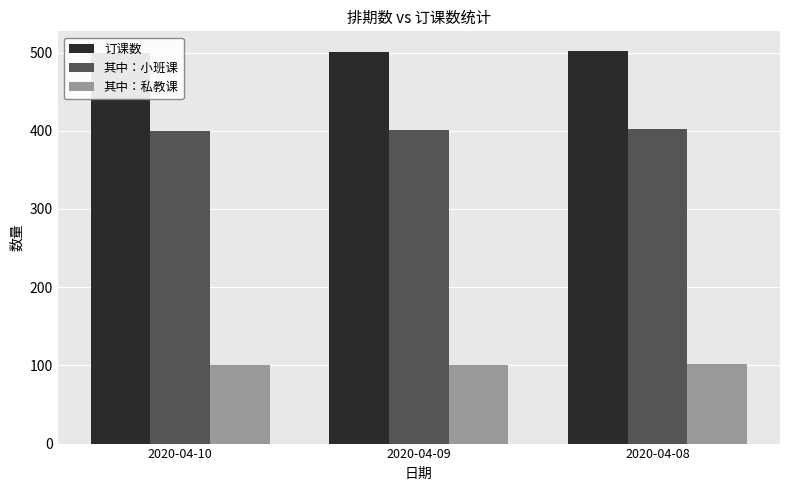

At which label is 其中：小班课 closest to 401?

2020-04-09